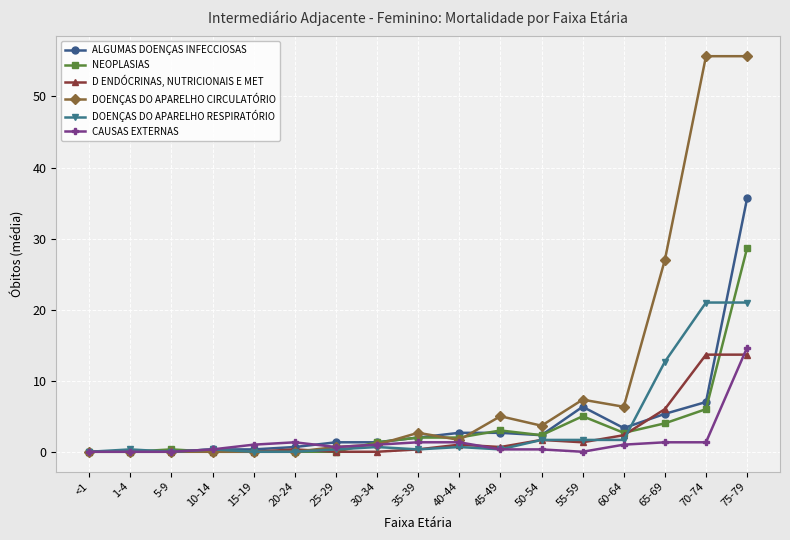

The NEOPLASIAS series shows 0.0 at 25-29. True or false?

True